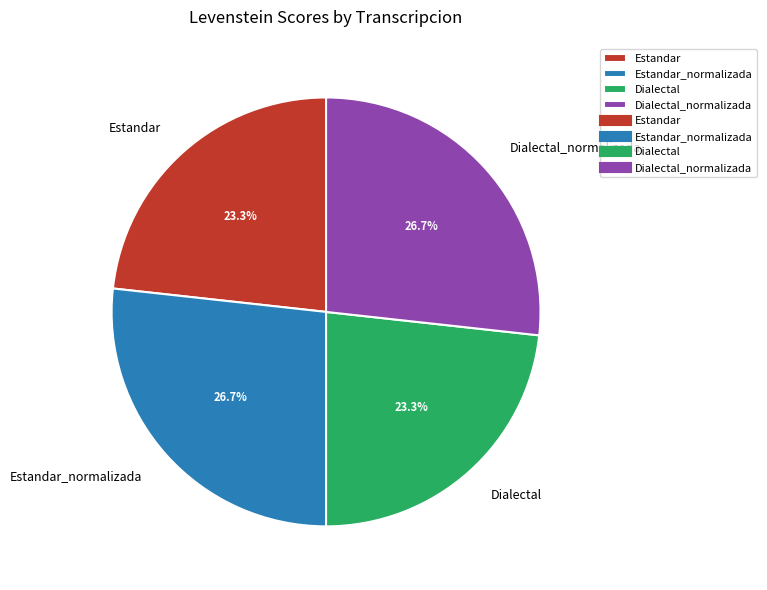

Approximately how many times larger is the value at Estandar compared to Dialectal_normalizada?

0.9